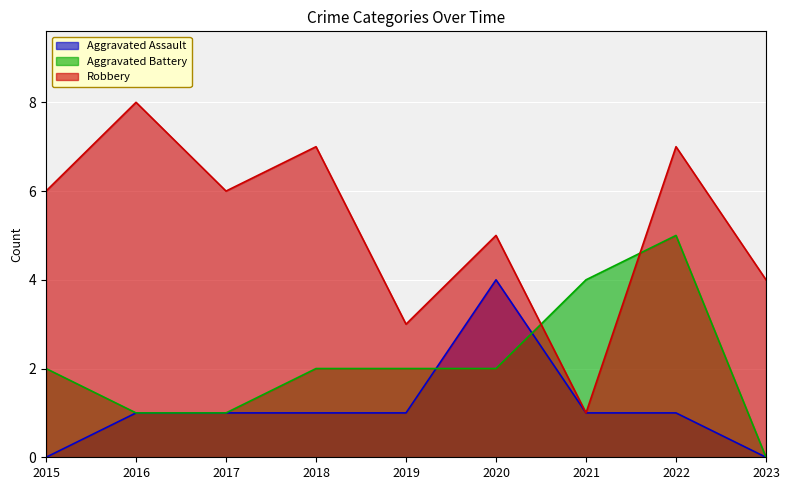

Between 2016 and 2019, which series saw the biggest shift?

Robbery